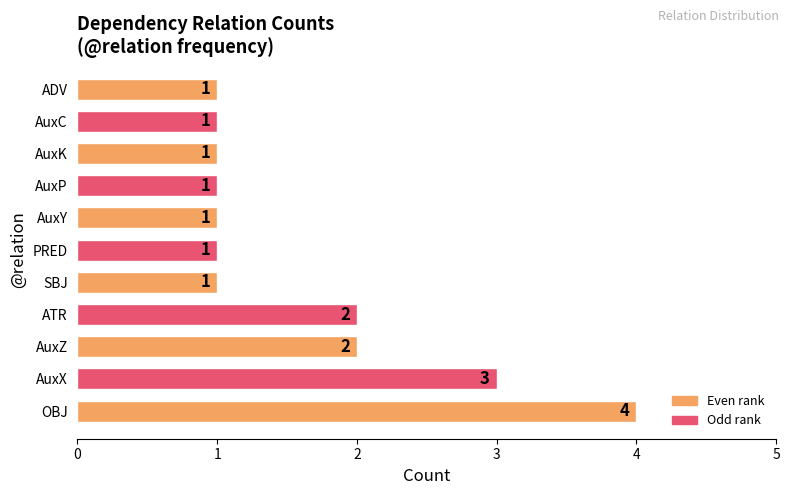

Reading bottom to top, extract all data points from this chart.

OBJ=4	AuxX=3	AuxZ=2	ATR=2	SBJ=1	PRED=1	AuxY=1	AuxP=1	AuxK=1	AuxC=1	ADV=1